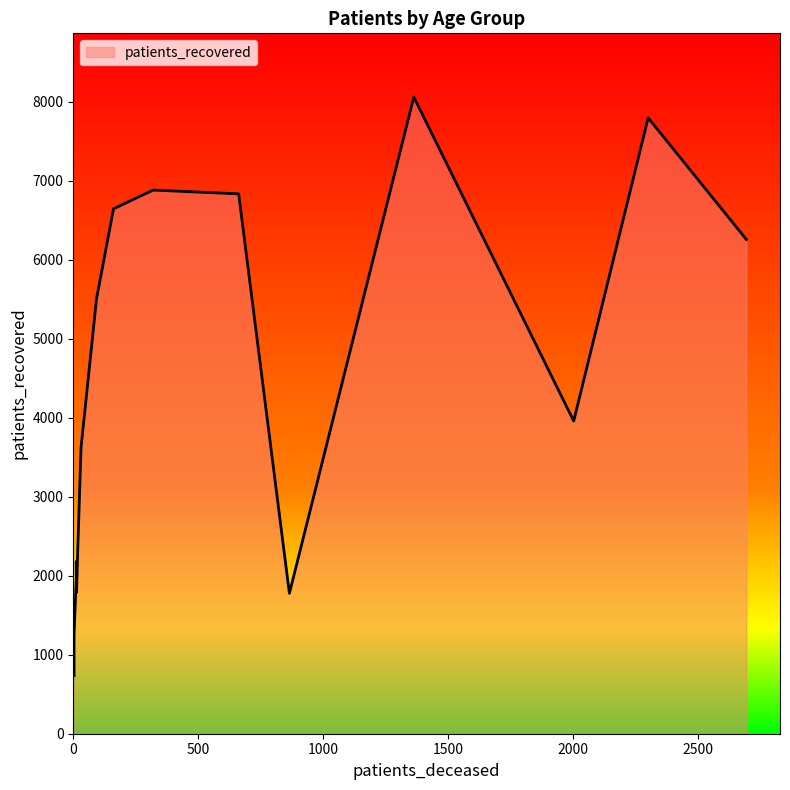

True or false: patients_recovered has a value of 7795 at 75 - 79.

True